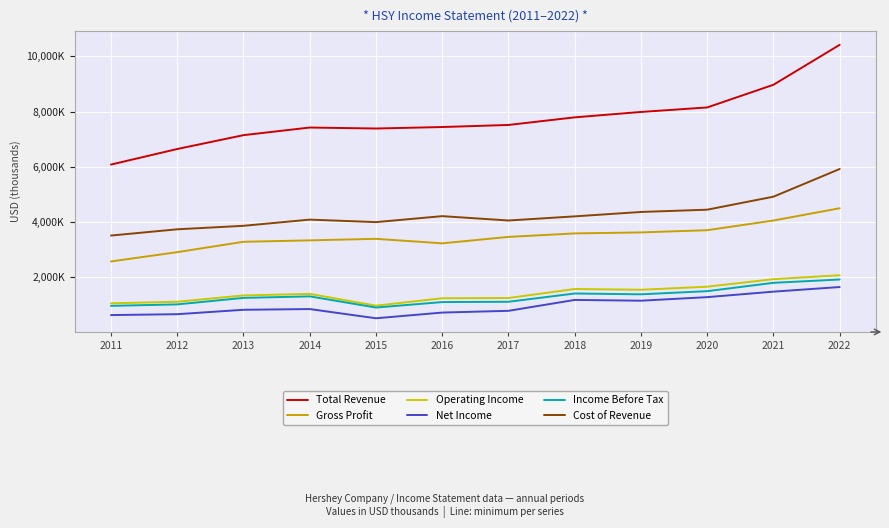

What are all the series names shown in the legend?

Total Revenue, Gross Profit, Operating Income, Net Income, Income Before Tax, Cost of Revenue